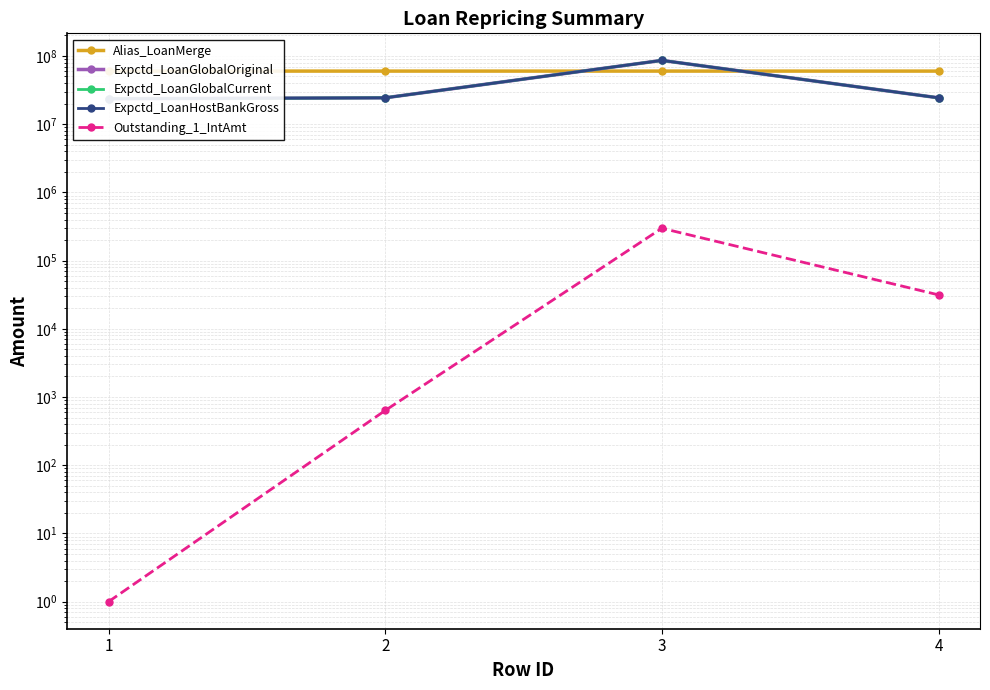

What is the lowest value of the Expctd_LoanHostBankGross series?

23600000.0